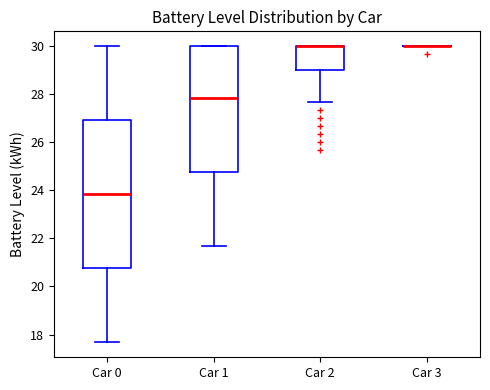

Reading left to right, read every box against the y-axis: the position of its median line, the range the box covers, and the ends of its whiskers. The values are not printed on the chart, so give them approximately, as read against the axis.

Car 0: median 23.8, box 20.8 to 27.0, whiskers 17.6 to 30.0
Car 1: median 27.8, box 24.8 to 30.0, whiskers 21.6 to 30.0
Car 2: median 30.0 (drawn on the box's upper edge), box 29.0 to 30.0, whiskers 27.6 to 30.0
Car 3: box collapsed to a line at 30.0, whiskers 30.0 to 30.0